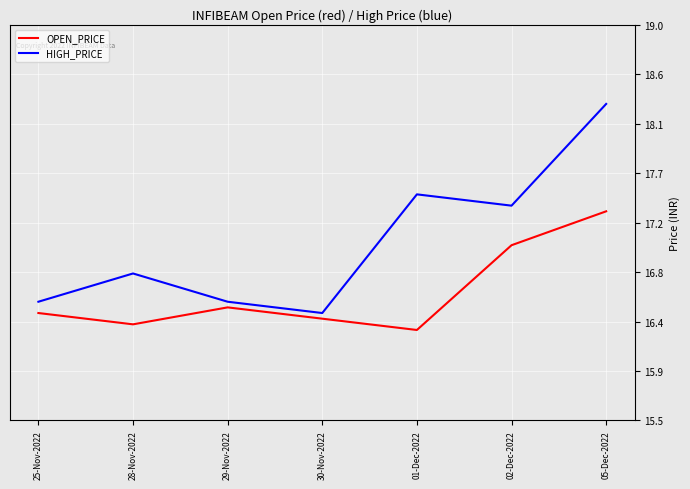

True or false: OPEN_PRICE and HIGH_PRICE cross at least once.

False